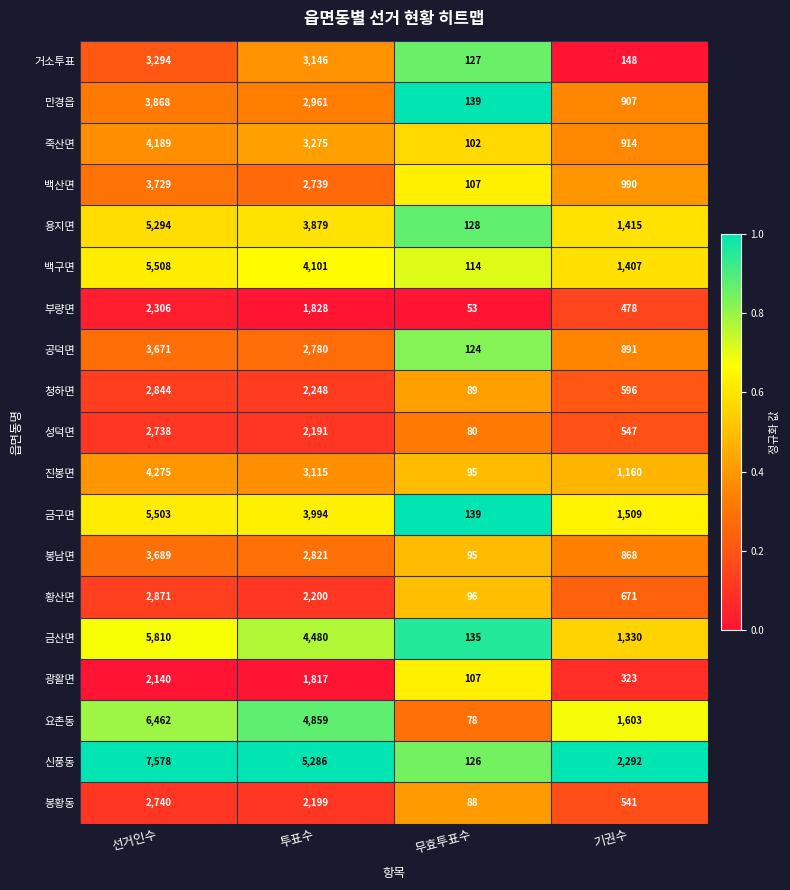

Where is 금구면 nearest to the value 2821?

투표수